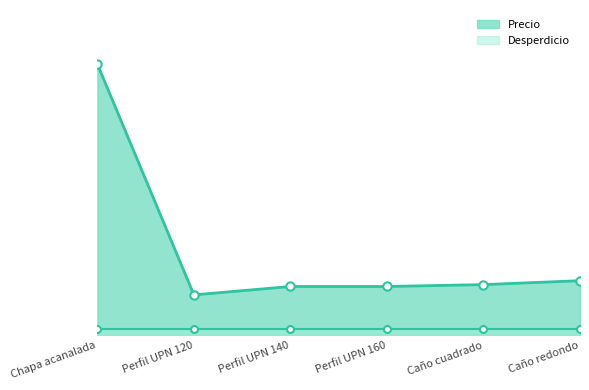

Rank the categories by value from lowest to highest.

Perfil UPN 120, Perfil UPN 140, Perfil UPN 160, Caño cuadrado, Caño redondo, Chapa acanalada